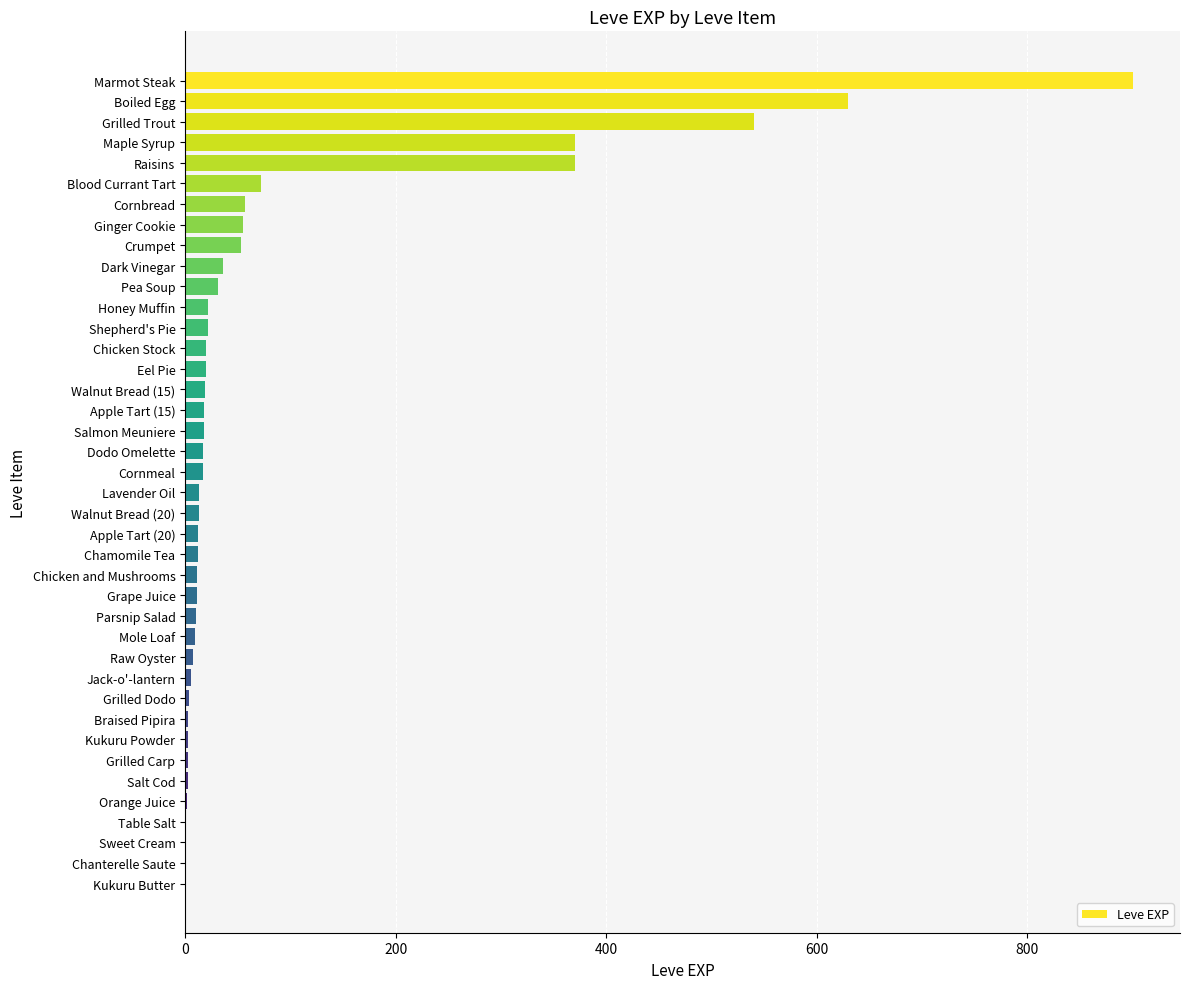

Which label corresponds to the largest value in the chart?

Marmot Steak